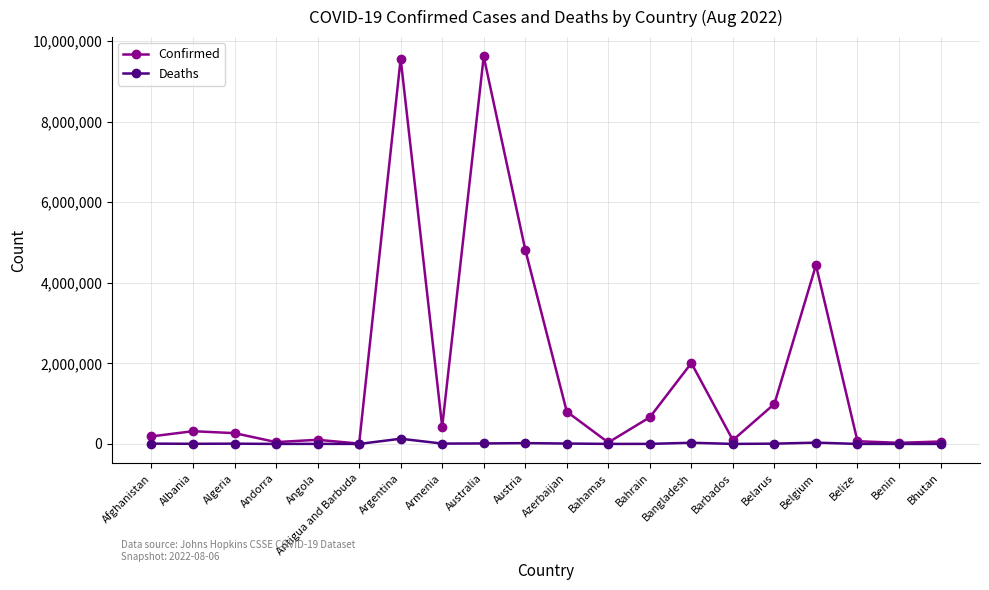

How many series are shown in this chart?

2